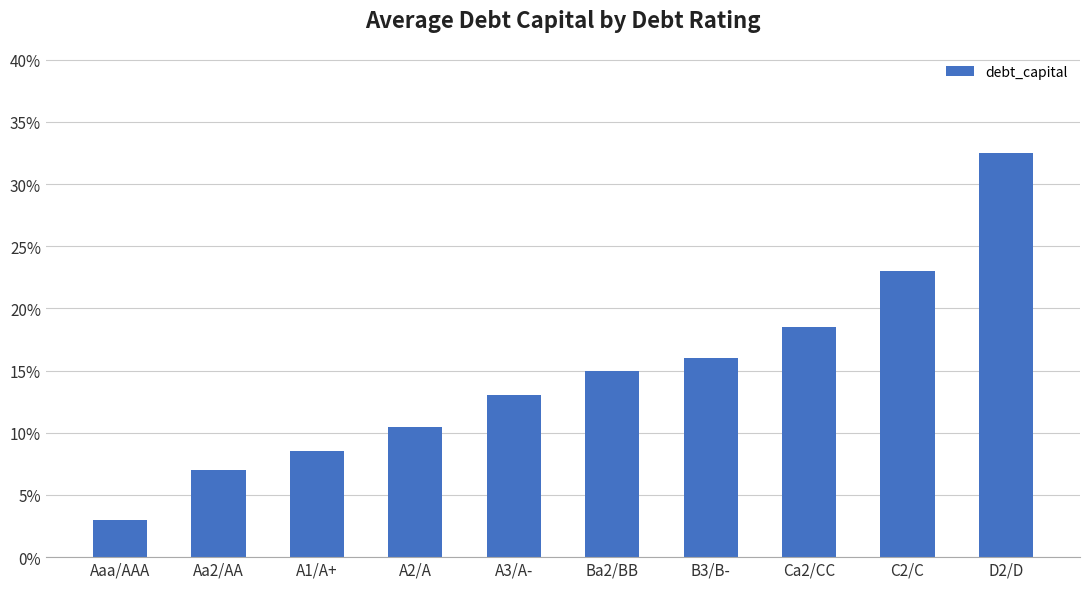

Rank the categories by value from highest to lowest.

D2/D, C2/C, Ca2/CC, B3/B-, Ba2/BB, A3/A-, A2/A, A1/A+, Aa2/AA, Aaa/AAA